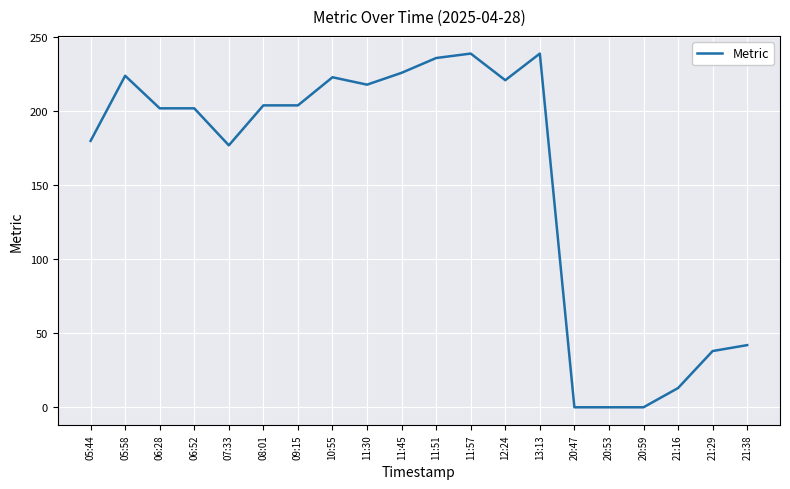

What is the change in value from 12:24 to 13:13?

+18